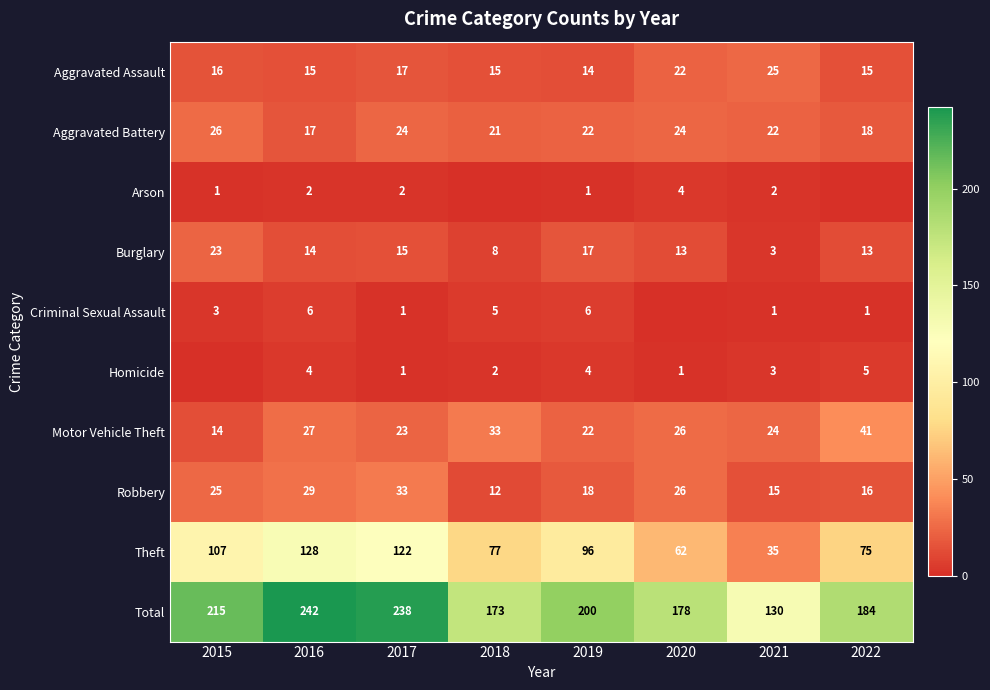

What is the average value of the Total series?

195